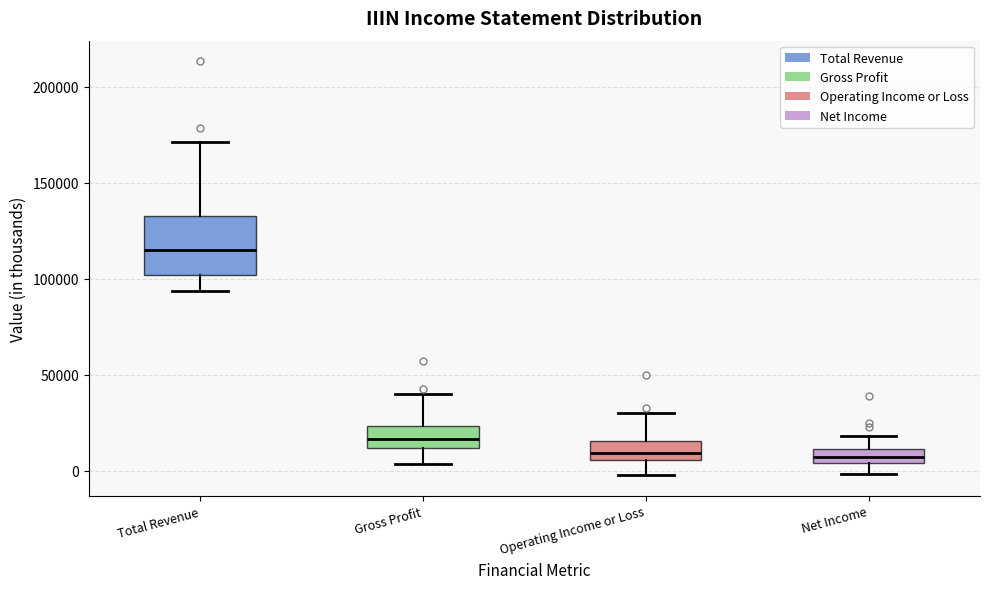

Comparing the boxes themselves (not the whiskers), which one is the tallest?

Total Revenue